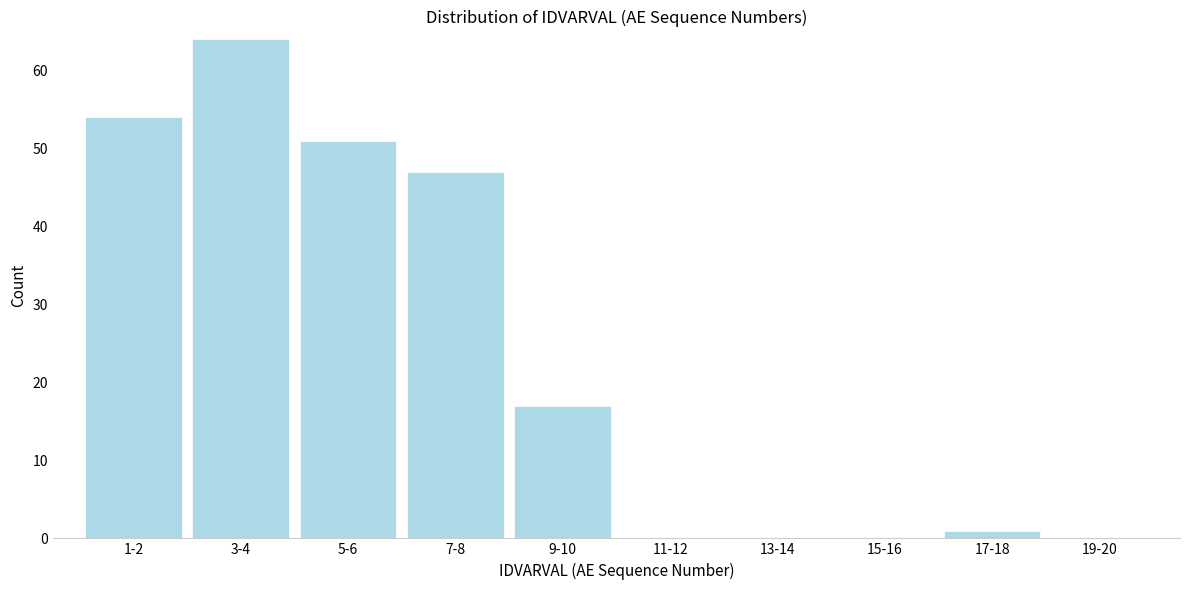

Reading left to right, list all the values displayed in this chart.

1-2=54	3-4=64	5-6=51	7-8=47	9-10=17	11-12=0	13-14=0	15-16=0	17-18=1	19-20=0